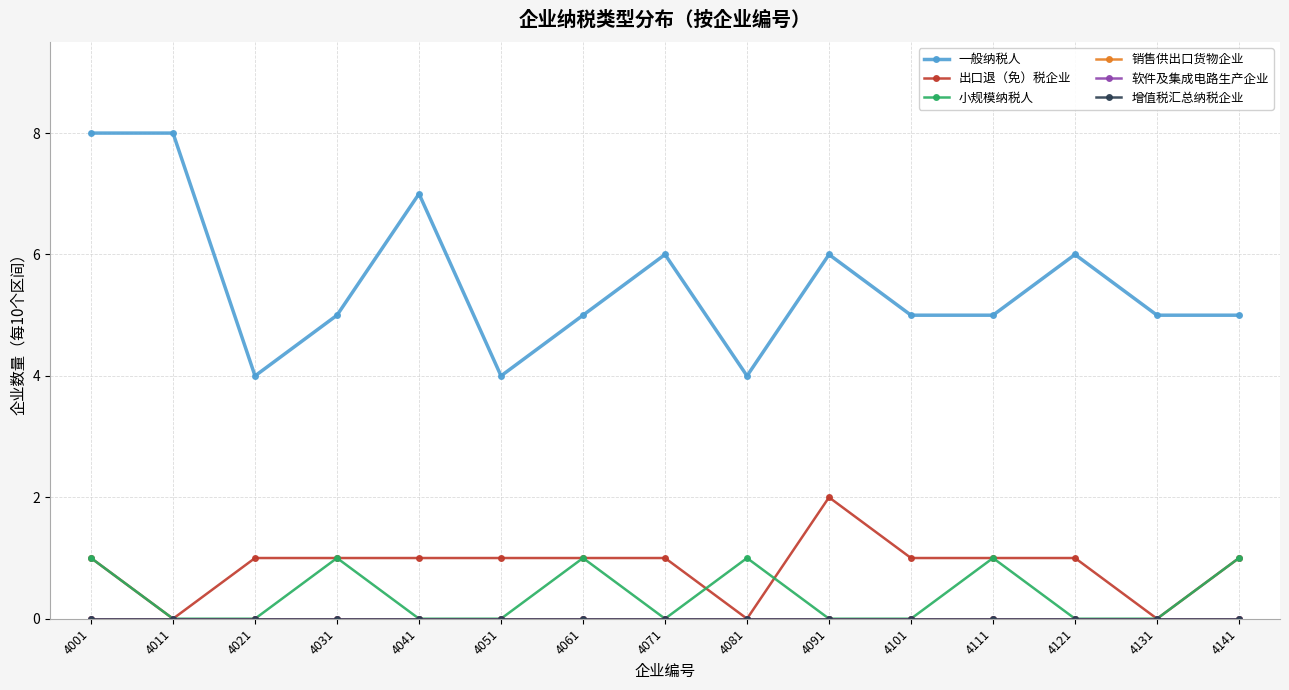

True or false: 小规模纳税人 has more than 2 points higher than both neighbors.

True